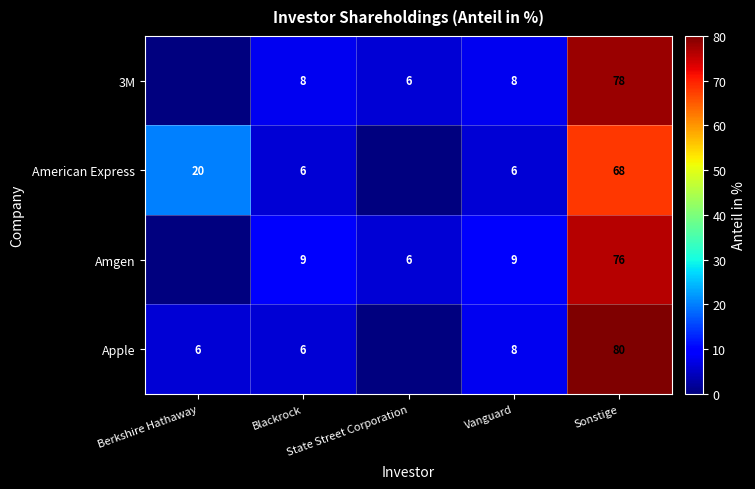

What is the approximate value of American Express at Berkshire Hathaway?

20